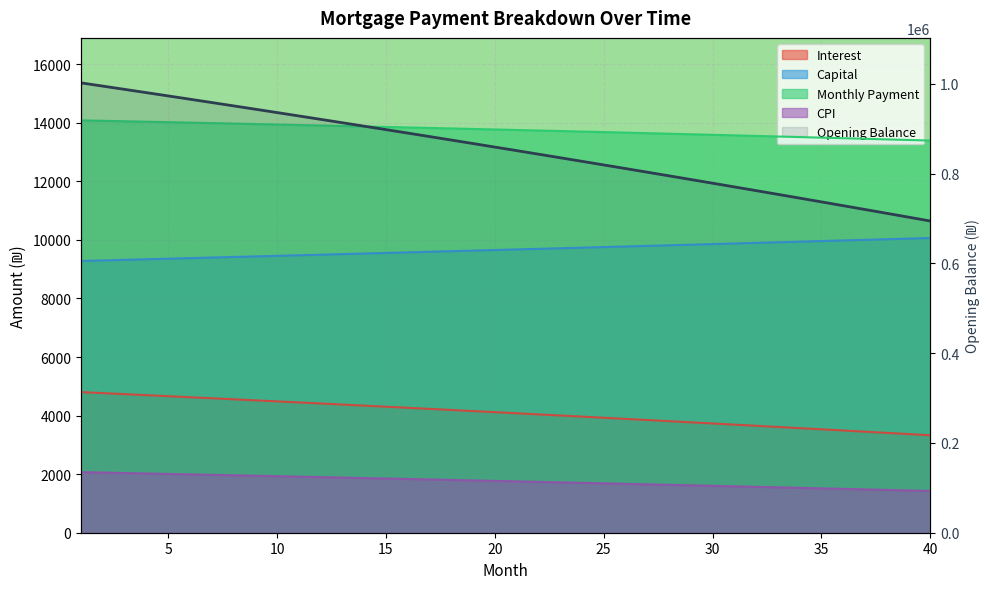

What is the maximum value shown in the chart?

1002083.3